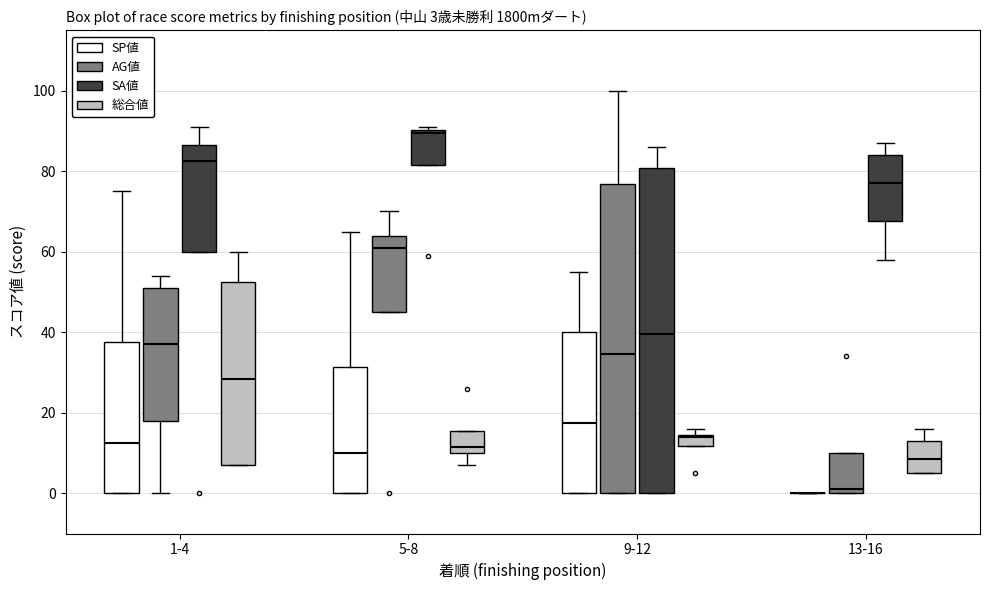

Comparing the boxes themselves (not the whiskers), which one is the tallest?

9-12 (SA値)